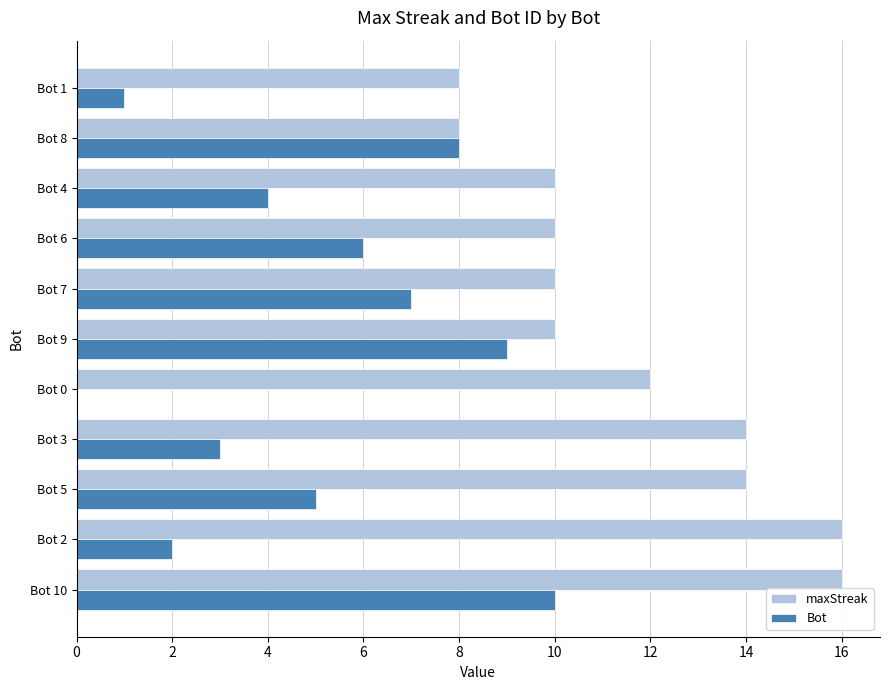

The value of Bot at Bot 0 is 0. True or false?

True